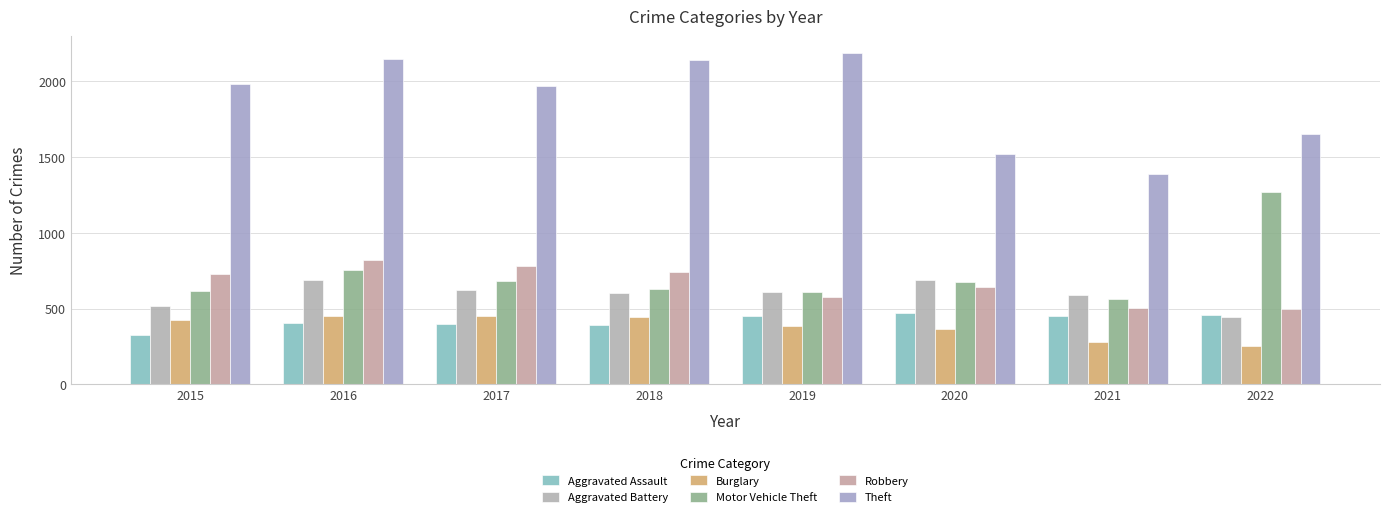

At which label does Burglary first exceed 422?

2016